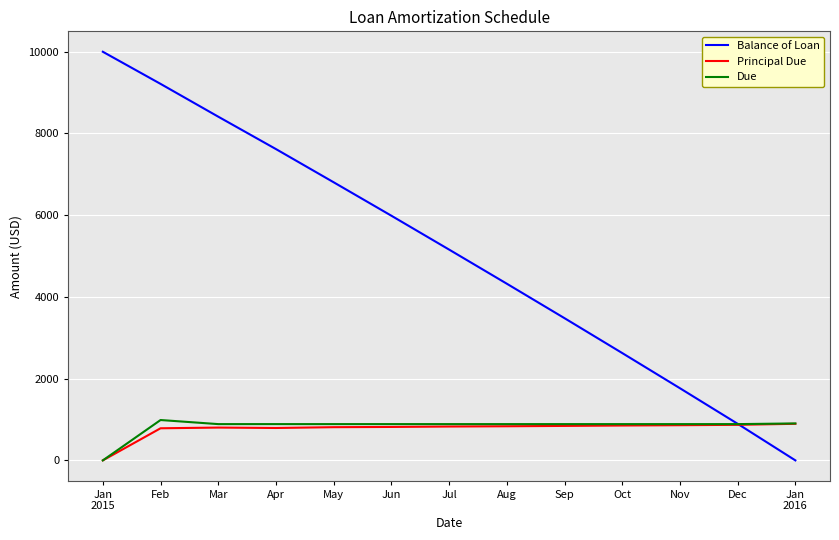

At which label is Principal Due closest to 447?

Feb